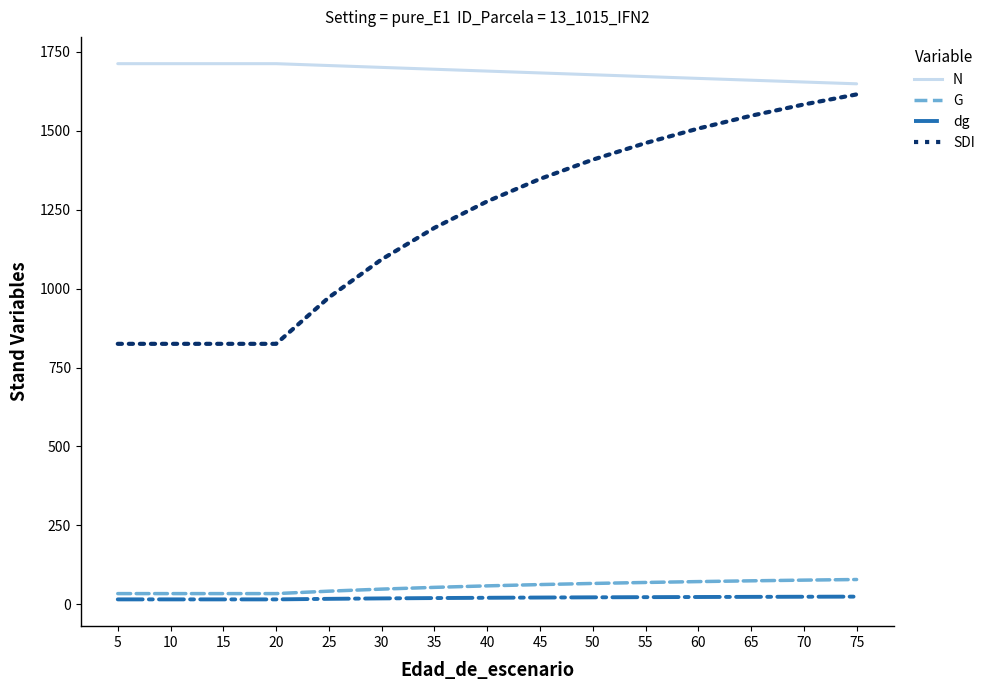

What are all the series names shown in the legend?

N, G, dg, SDI